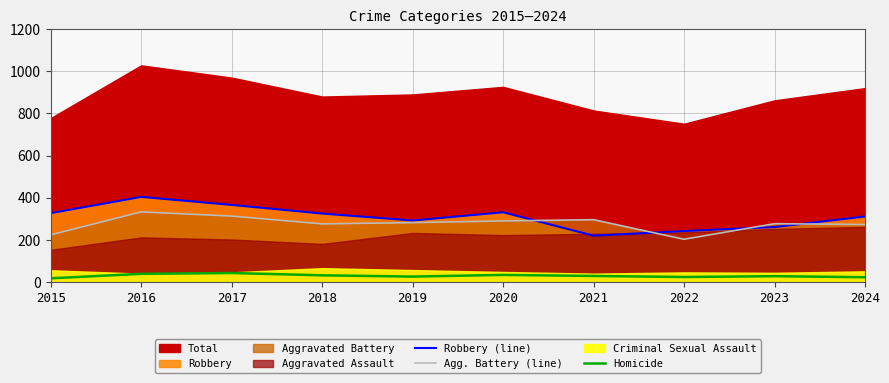

Rank the categories by Agg. Battery (line) value from highest to lowest.

2016, 2017, 2021, 2020, 2019, 2023, 2018, 2024, 2015, 2022